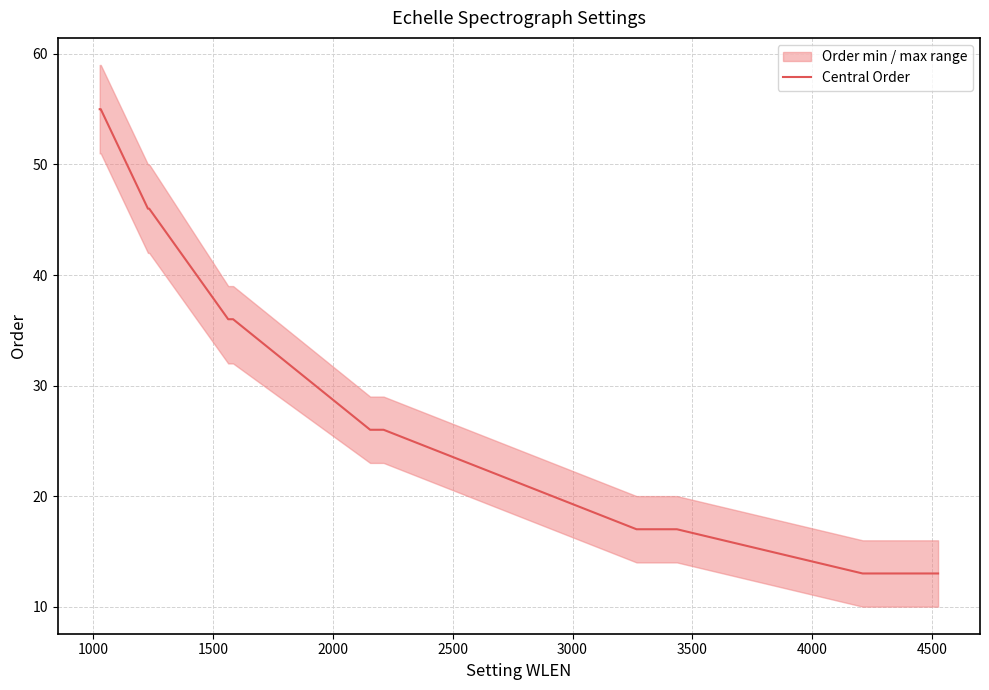

What is the highest value of the Central Order series?

55